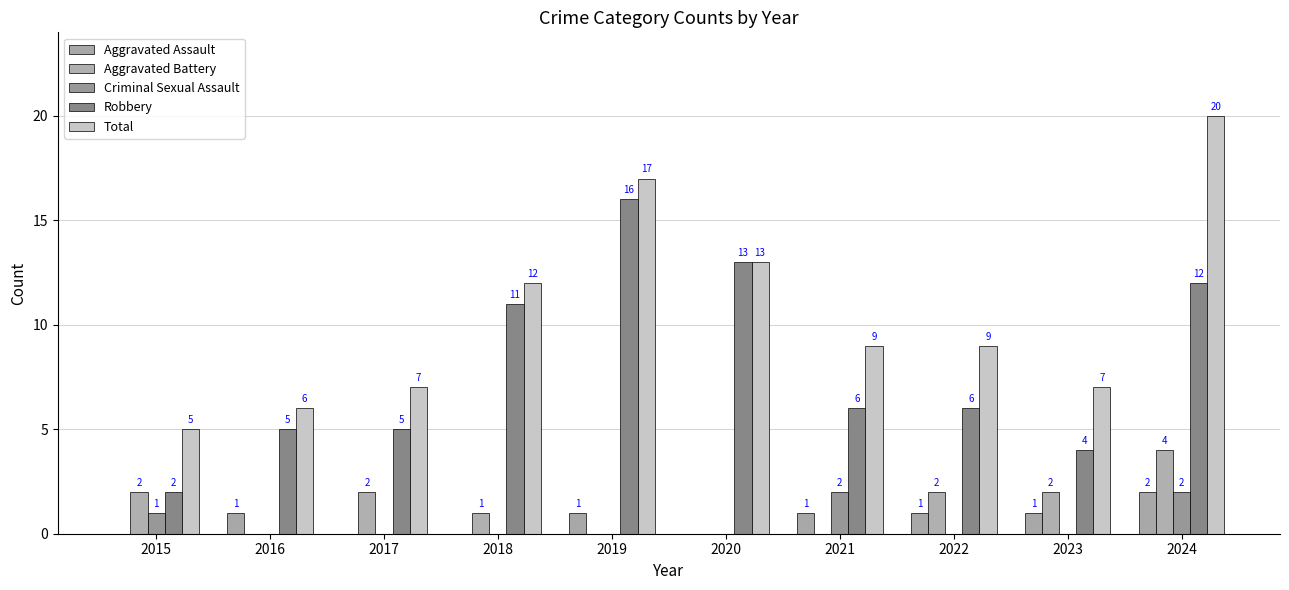

What is the difference between the maximum and minimum values in the Aggravated Battery series?

4